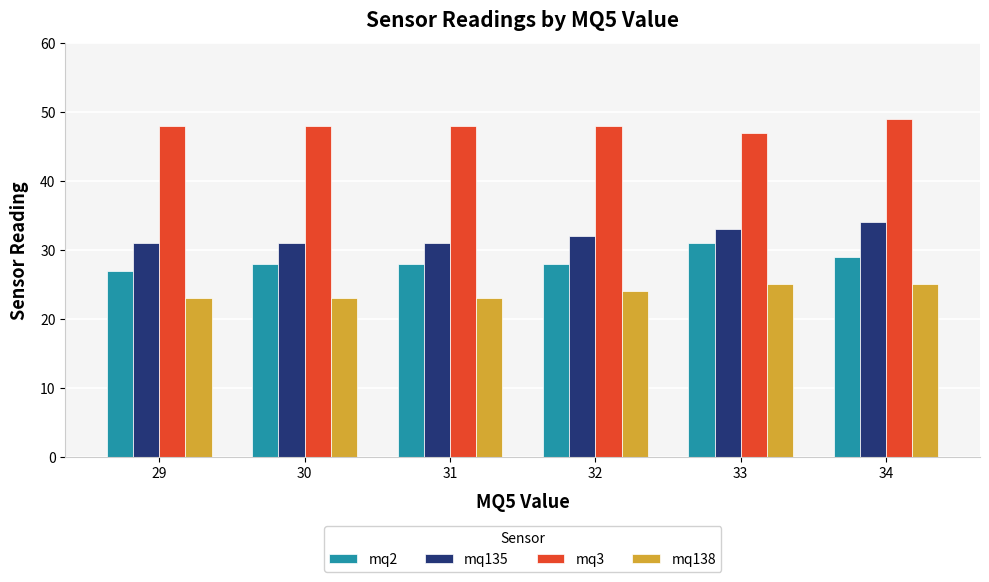

What value does the mq2 series have at 32?

28